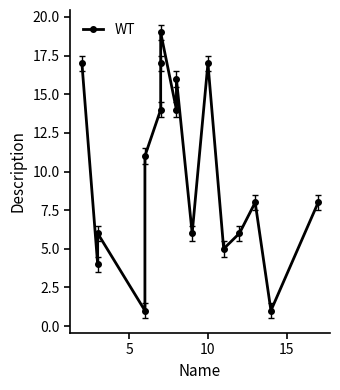

At which category does the chart reach its peak across all series?

7